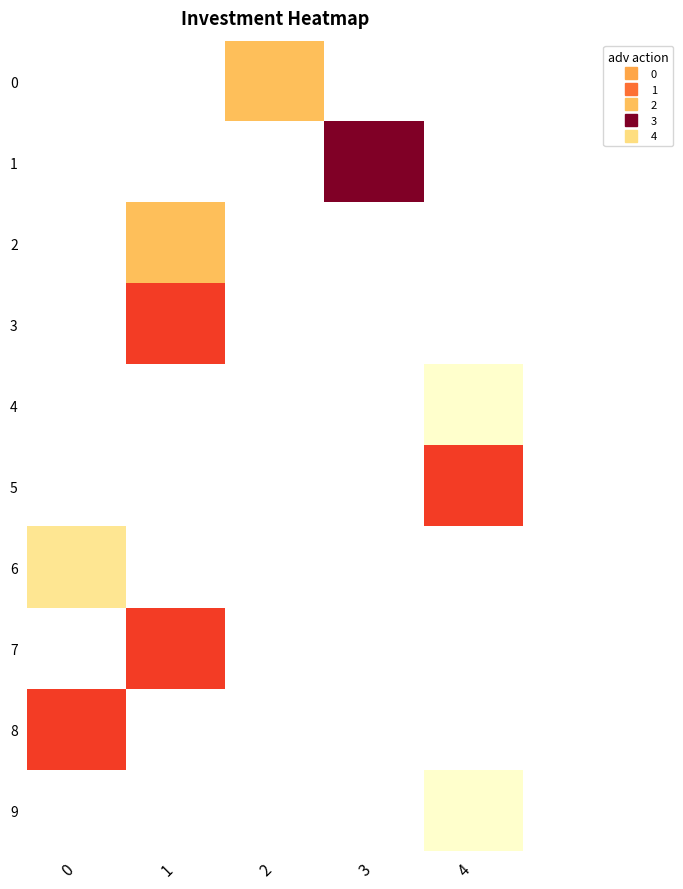

At 0, list the series in order from smallest to largest.

row_0, row_1, row_2, row_3, row_4, row_5, row_6, row_7, row_8, row_9